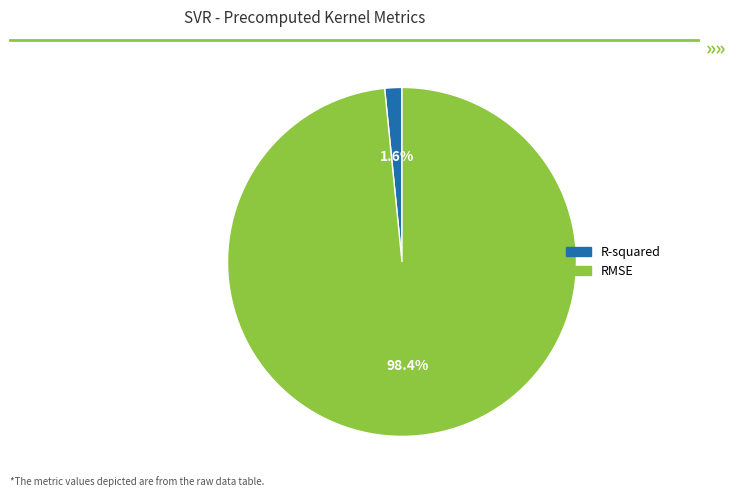

Which category accounts for the majority?

RMSE